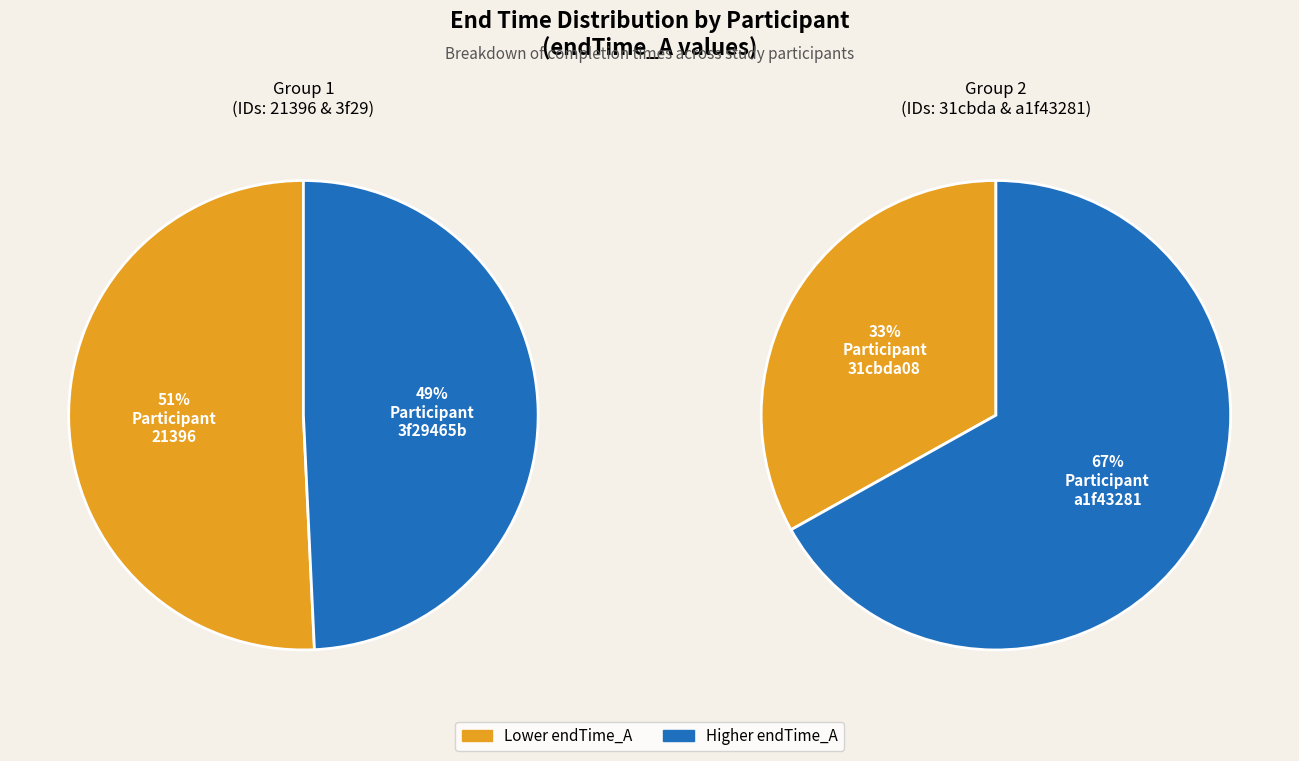

Does 31cbda08 represent more than half of the total?

No